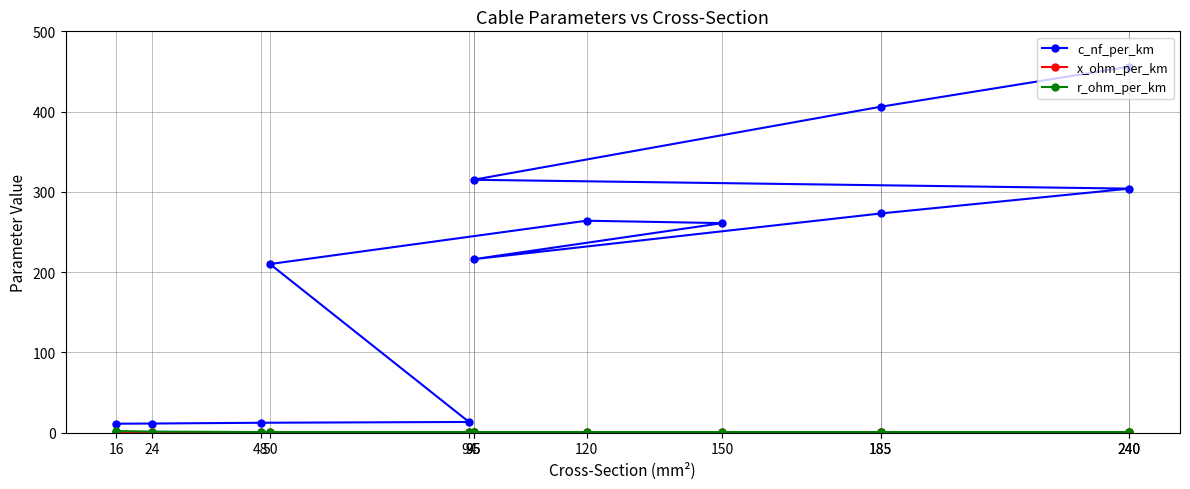

The value of r_ohm_per_km at 50 is 0.6. True or false?

True